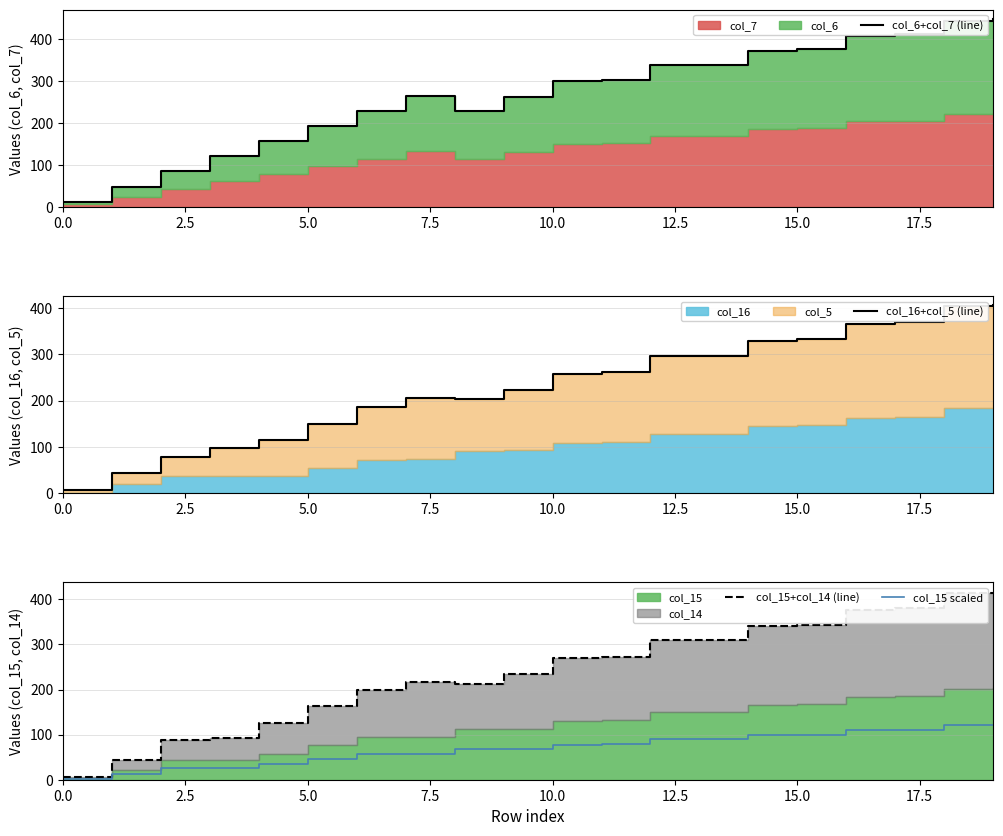

What is the greatest value displayed?

447.0